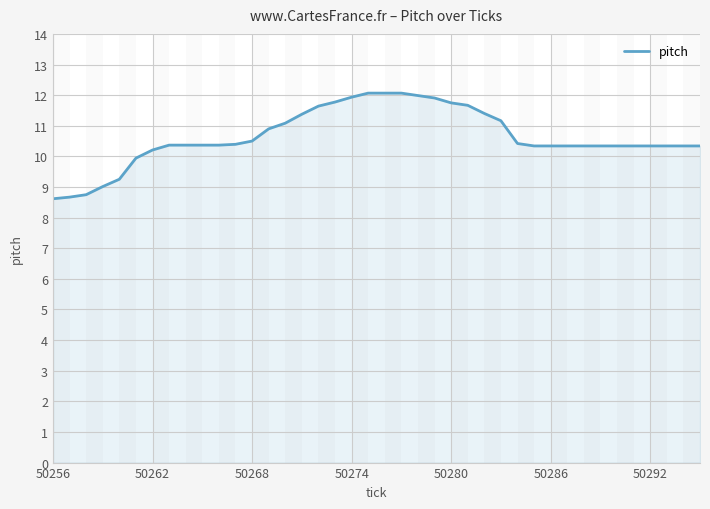

How many lines are shown in the chart?

1